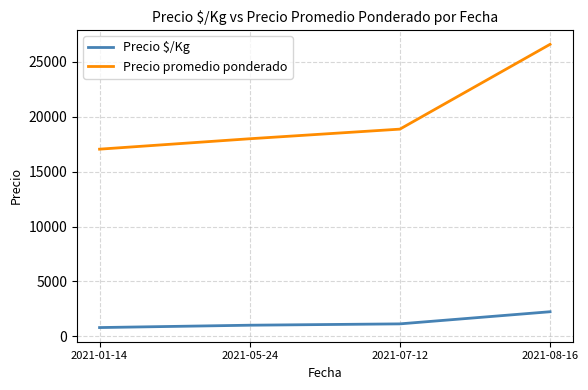

True or false: Precio $/Kg has a value of 1011 at 2021-05-24.

True